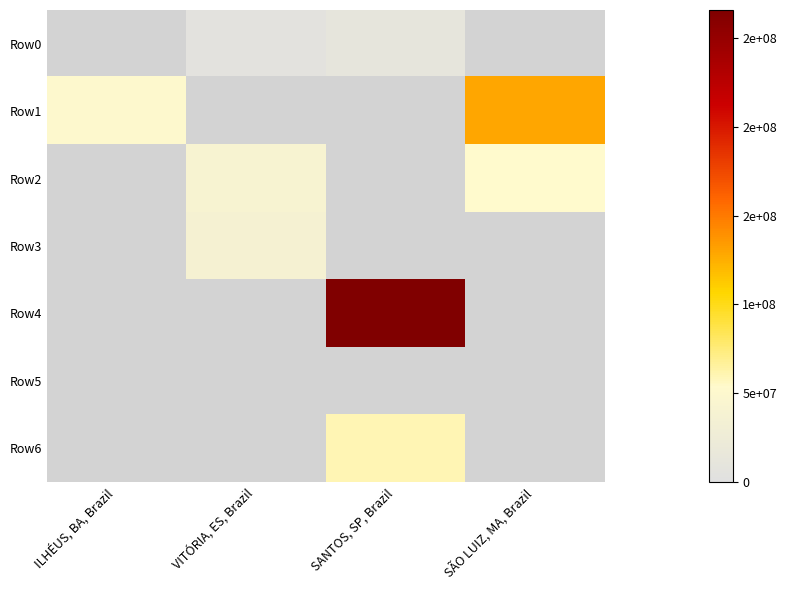

Between VITÓRIA, ES, Brazil and SÃO LUIZ, MA, Brazil, which is larger?

SÃO LUIZ, MA, Brazil